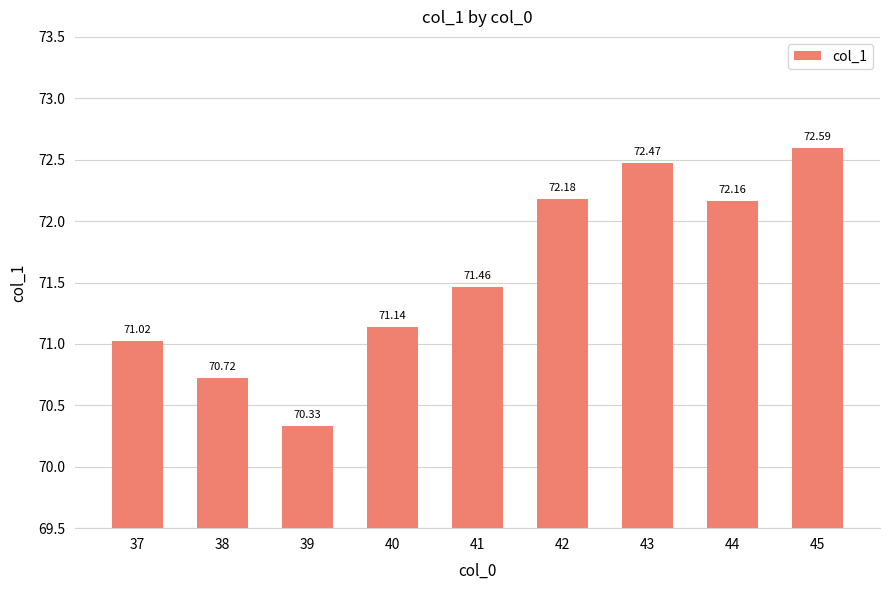

What is the smallest value displayed?

70.3